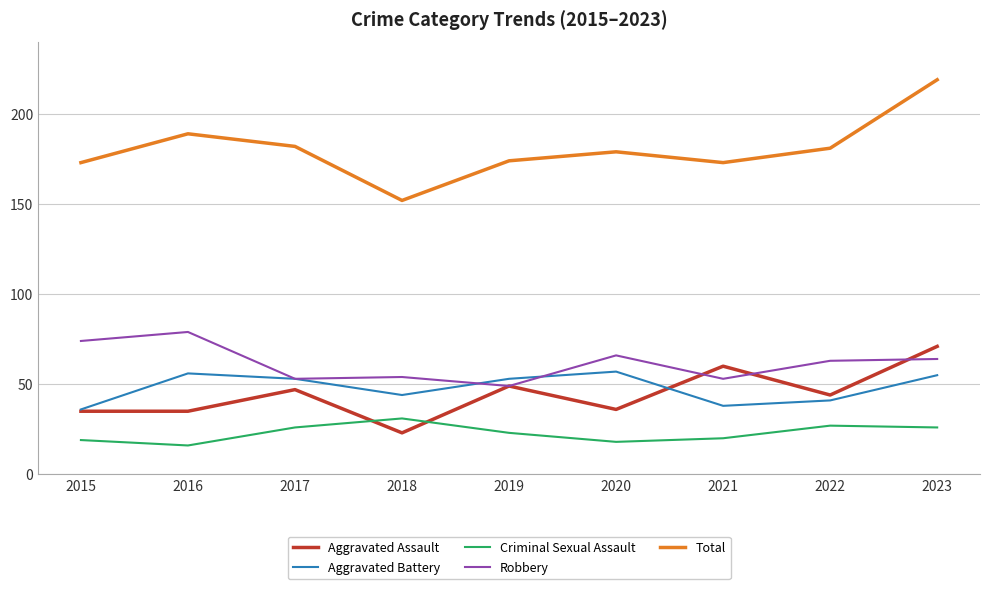

What are all the series names shown in the legend?

Aggravated Assault, Aggravated Battery, Criminal Sexual Assault, Robbery, Total